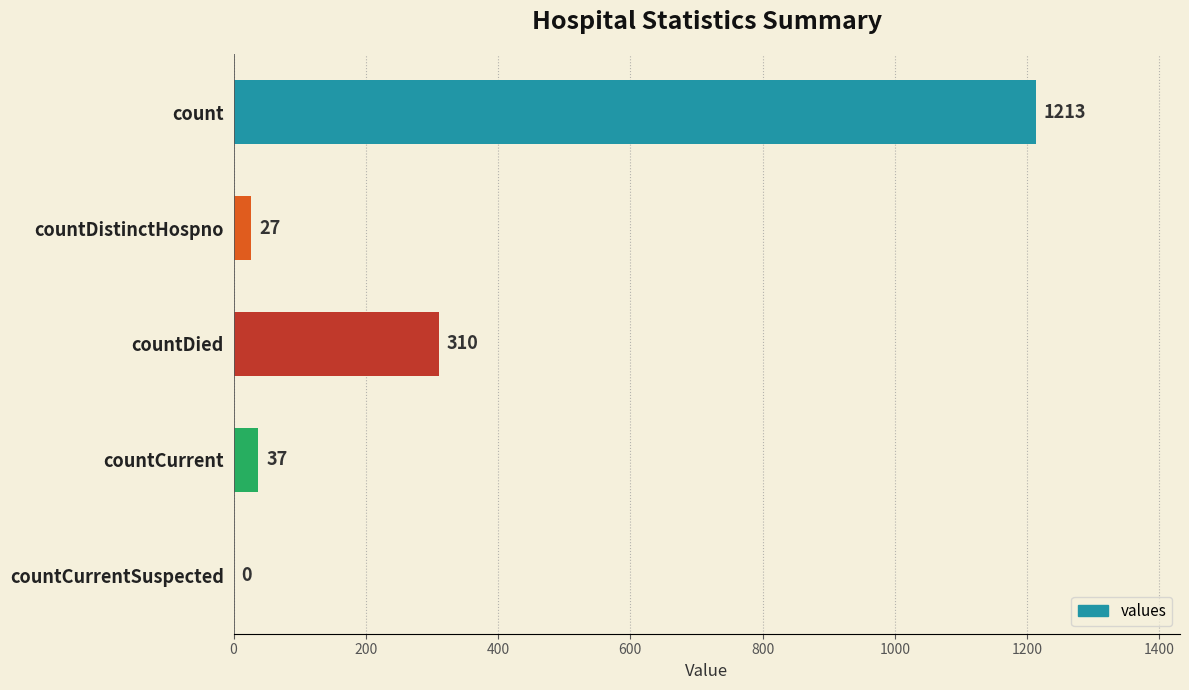

Which has a higher value, countDistinctHospno or countCurrentSuspected?

countDistinctHospno